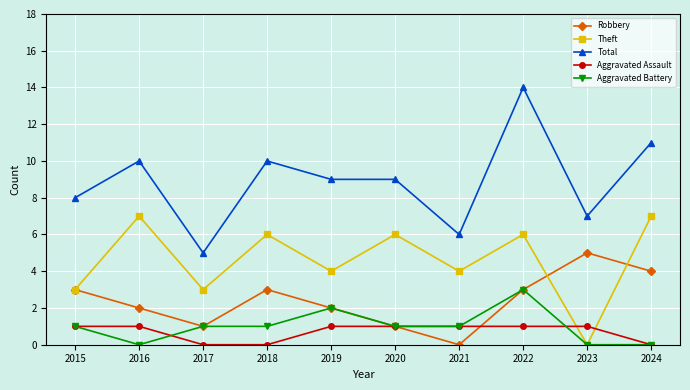

What is the sum of the Aggravated Battery values at 2018 and 2024?

1